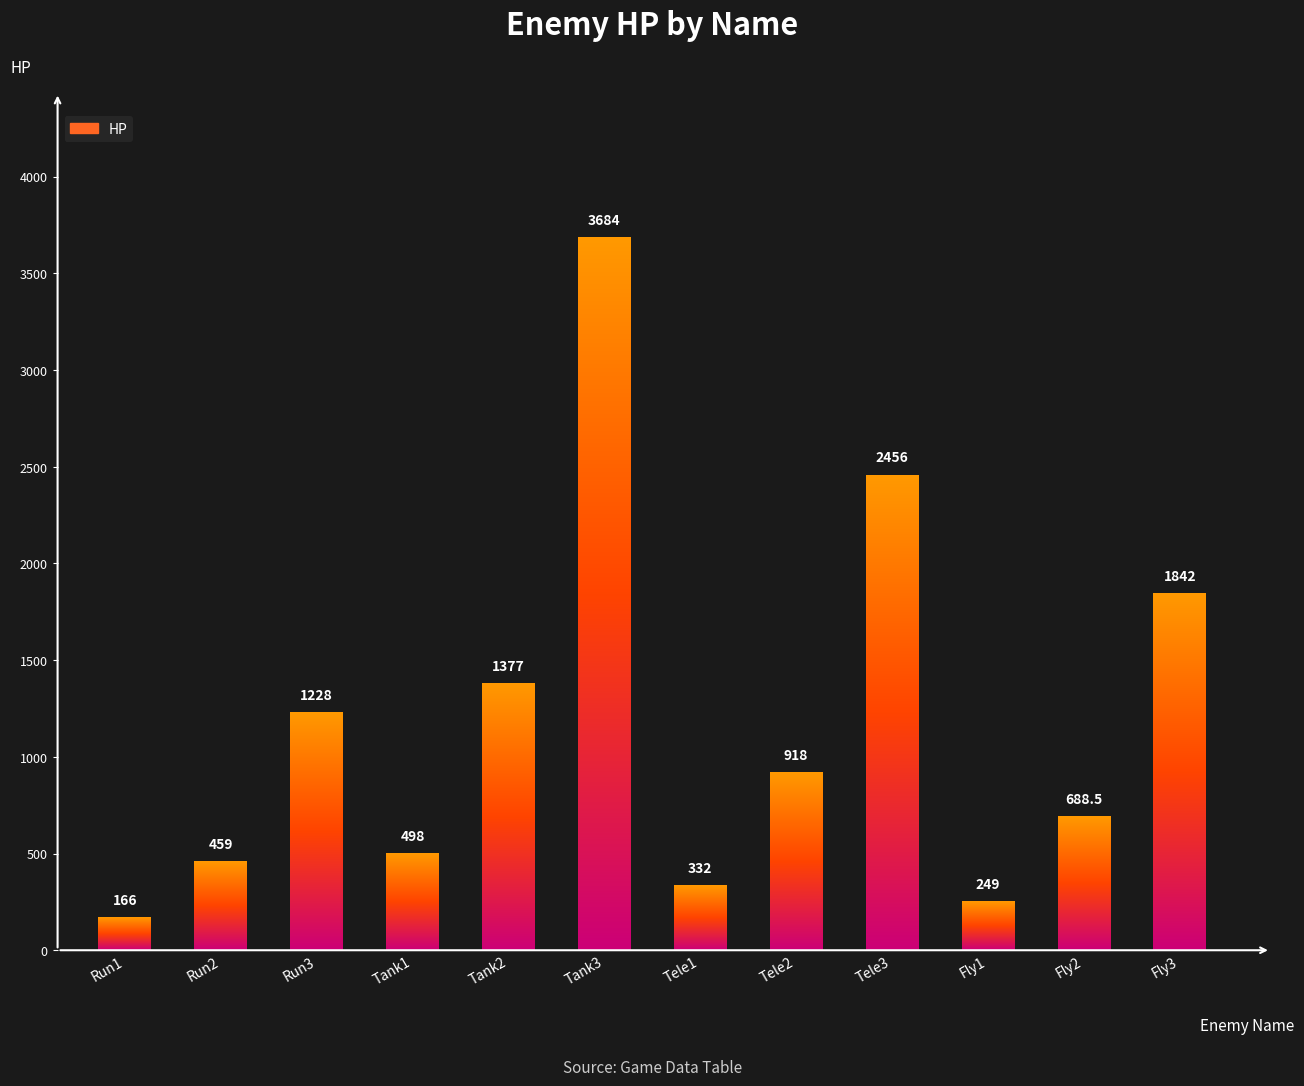

What is the change in value from Tele2 to Fly2?

-229.5